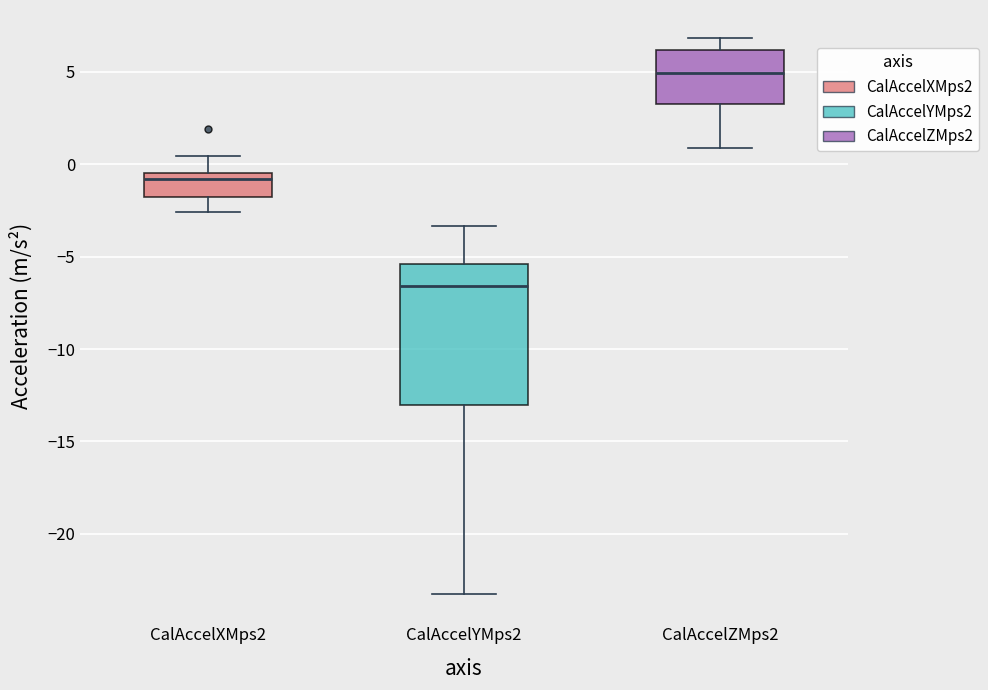

Which box's median line is the lowest?

CalAccelYMps2